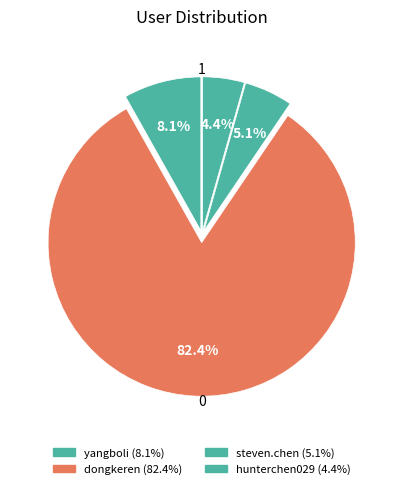

How many segments does this pie chart have?

4